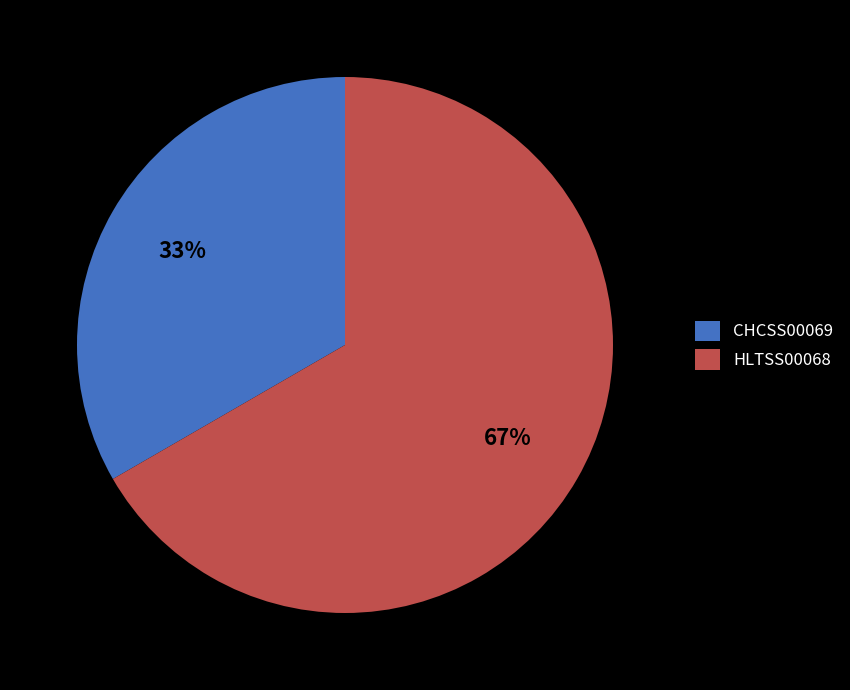

Approximately how many times larger is the value at CHCSS00069 compared to HLTSS00068?

0.5